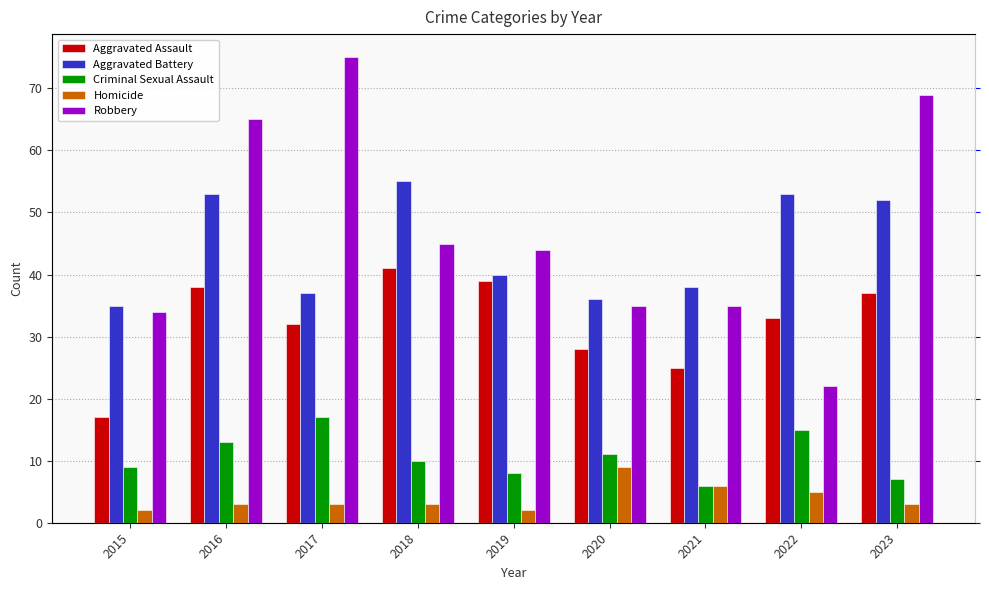

True or false: Aggravated Assault has a value of 54 at 2017.

False